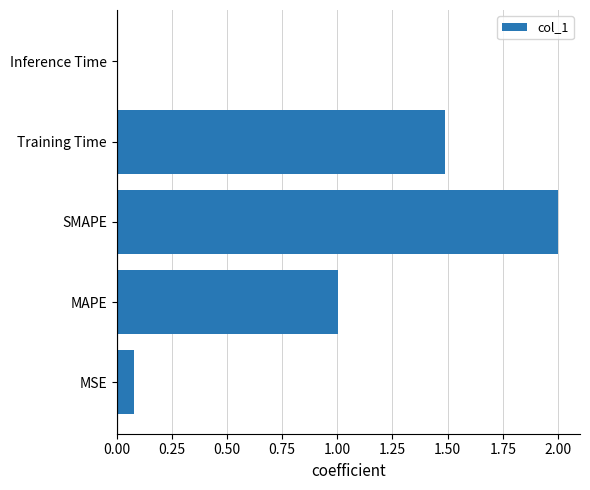

What is the greatest value displayed?

2.0